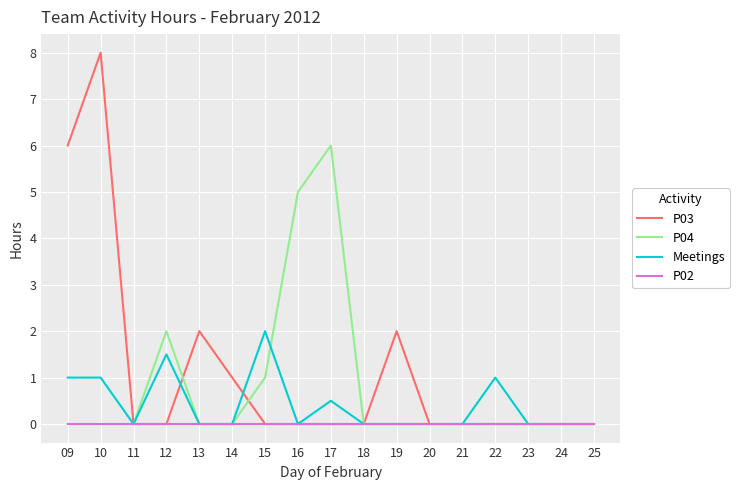

The P03 series shows 3.1 at 09. True or false?

False